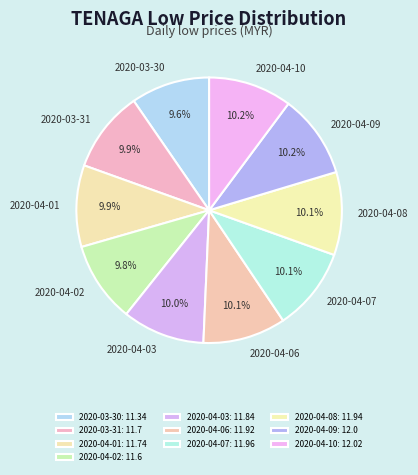

Does 2020-04-08 account for over 50% of the chart?

No